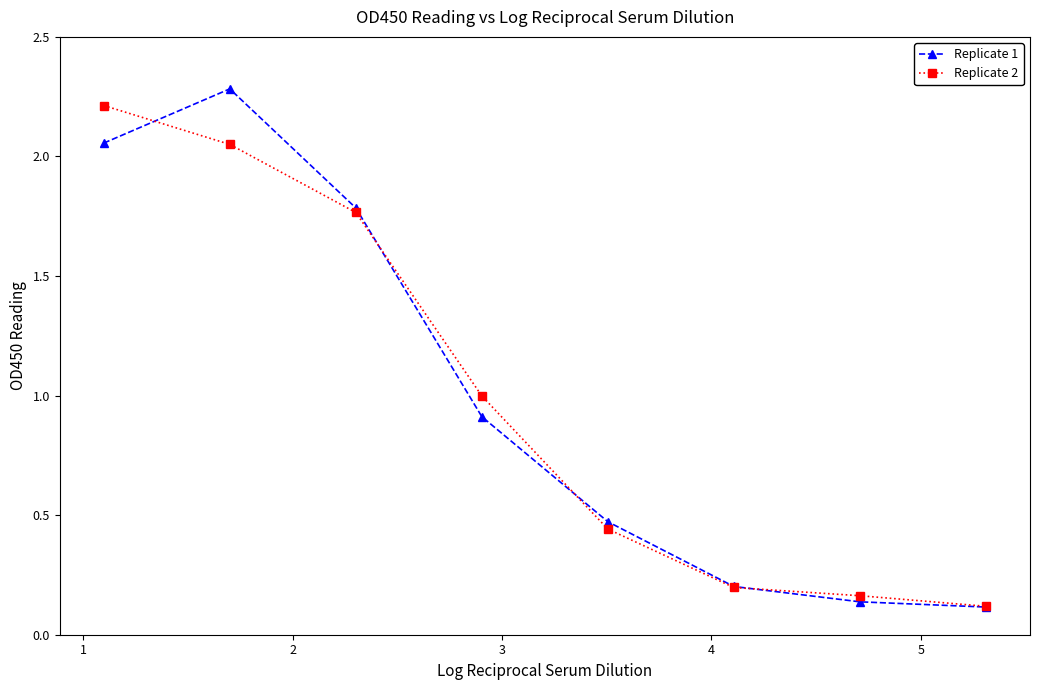

True or false: Replicate 1 has more than 0 interior local peaks.

True